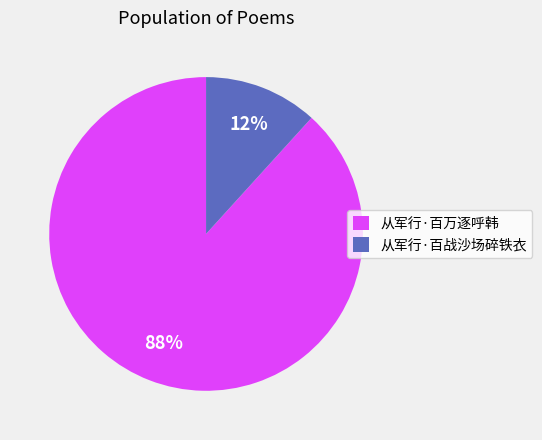

How many slices are in this pie chart?

2